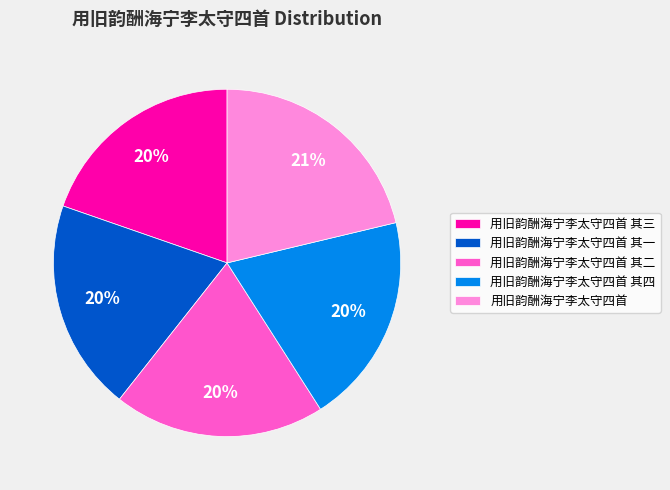

Does 用旧韵酬海宁李太守四首 其三 represent more than half of the total?

No